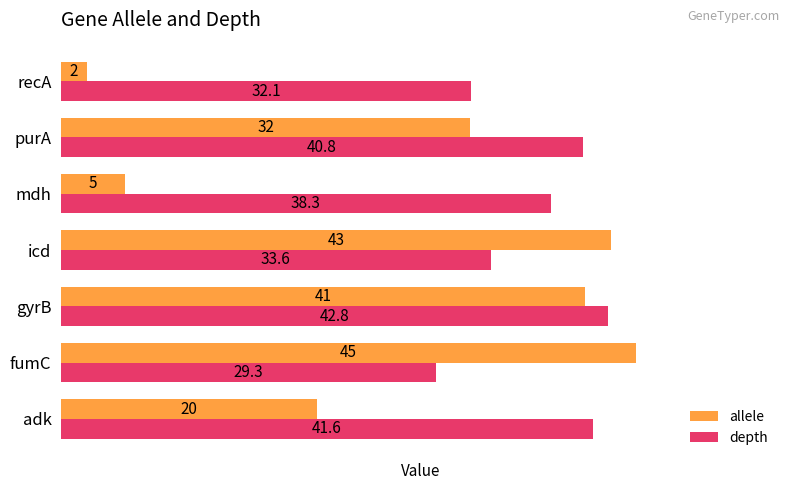

True or false: depth has a value of 38.3 at mdh.

True